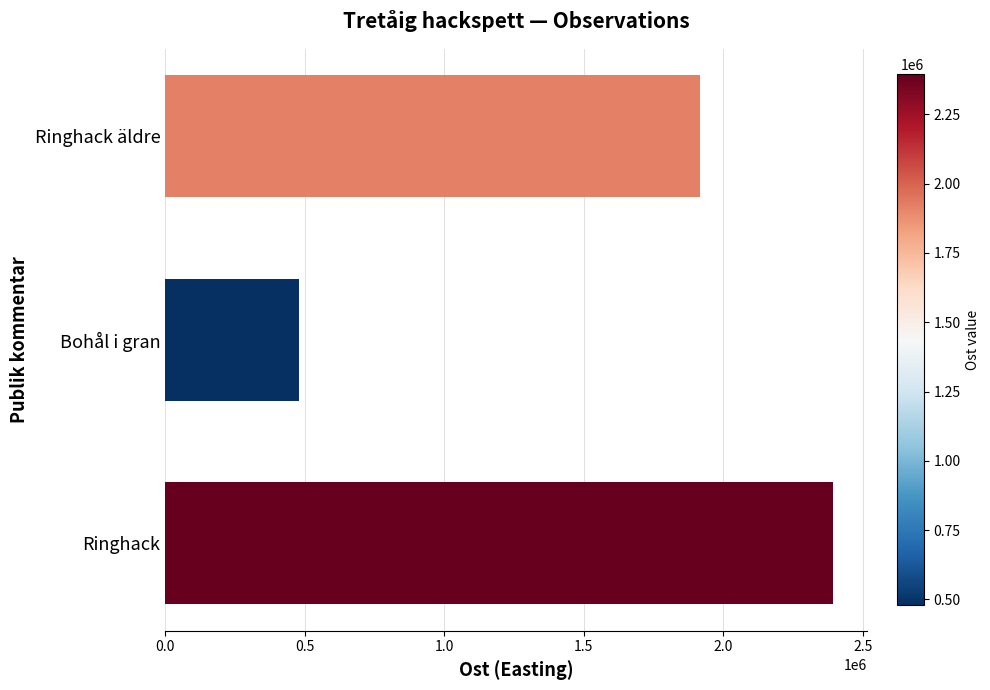

Approximately how many times larger is the value at Ringhack äldre compared to Bohål i gran?

4.0